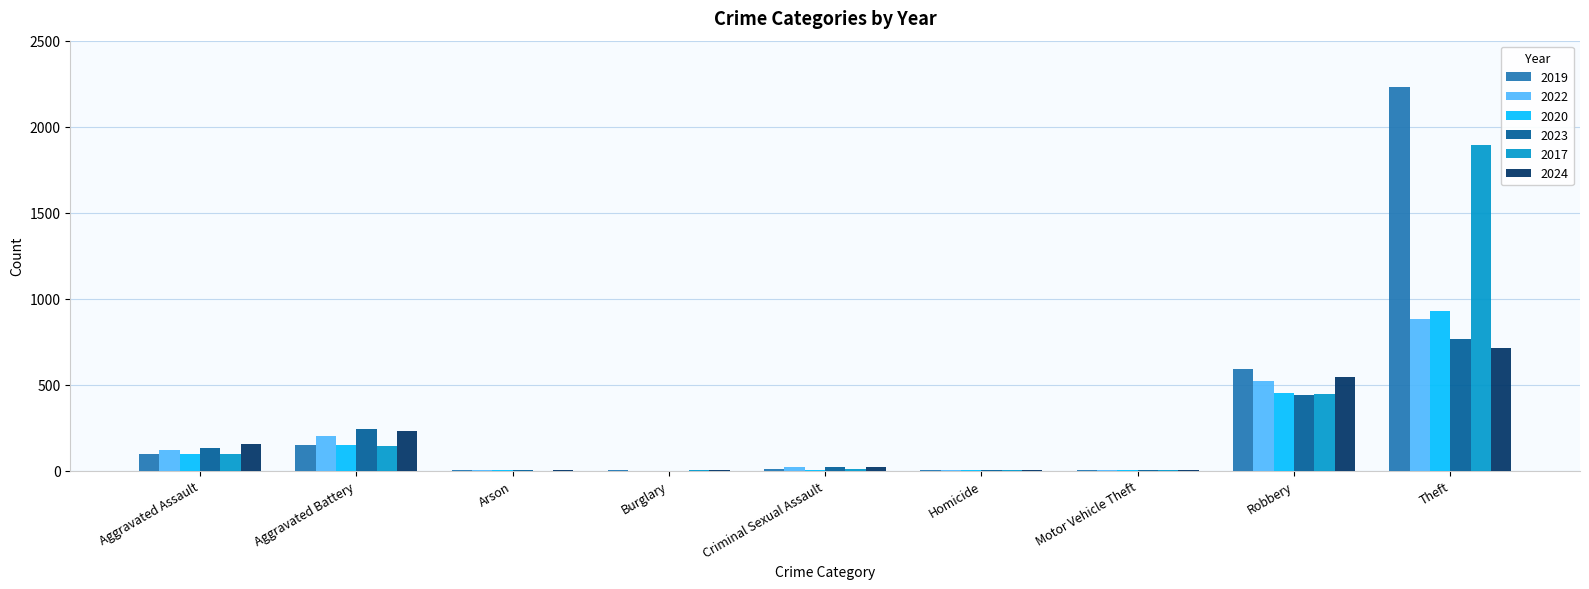

The value of 2019 at Aggravated Battery is 148. True or false?

True